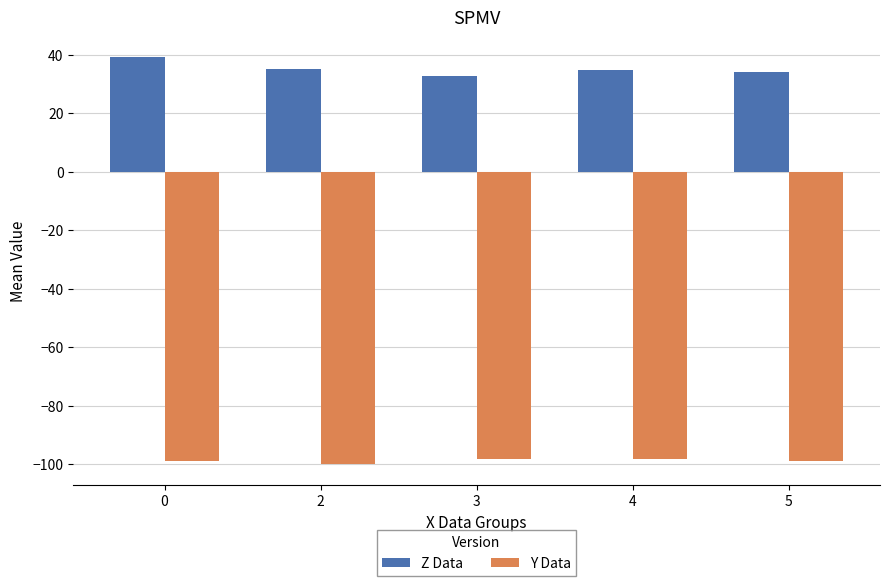

Count the number of data series in this chart.

2